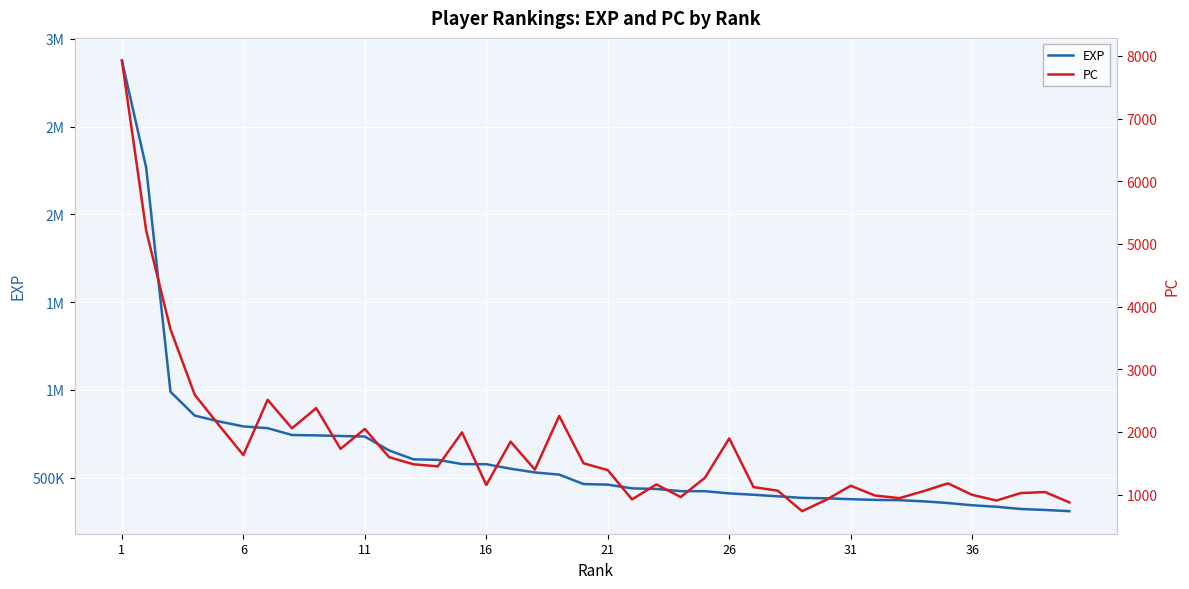

Is this an area chart (filled region under the line)?

No